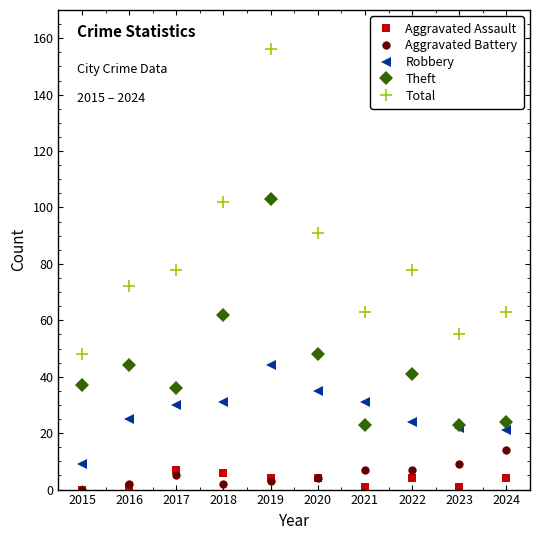

What is the sum of the Aggravated Assault values at 2019 and 2022?

8